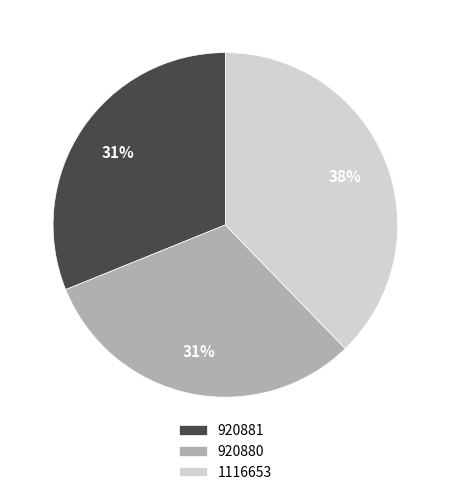

To the nearest percent, what percentage of the pie is 920881?

31%